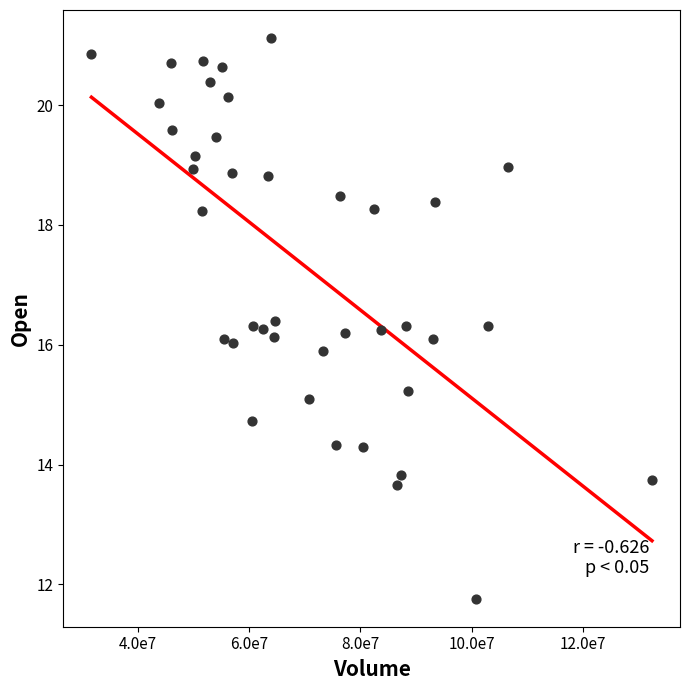

What is the range of X values (max minus min)?

100848100.0